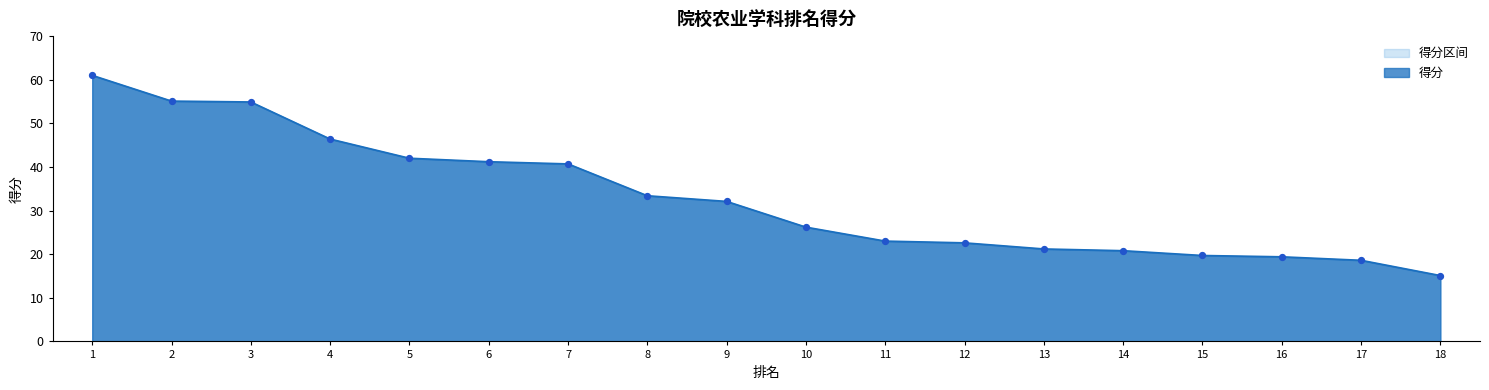

Which has a higher value, 6 or 5?

5